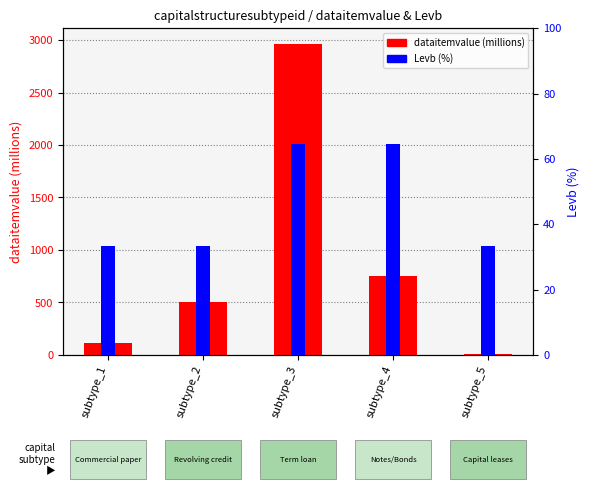

At which label does dataitemvalue (millions) reach its peak?

subtype_3